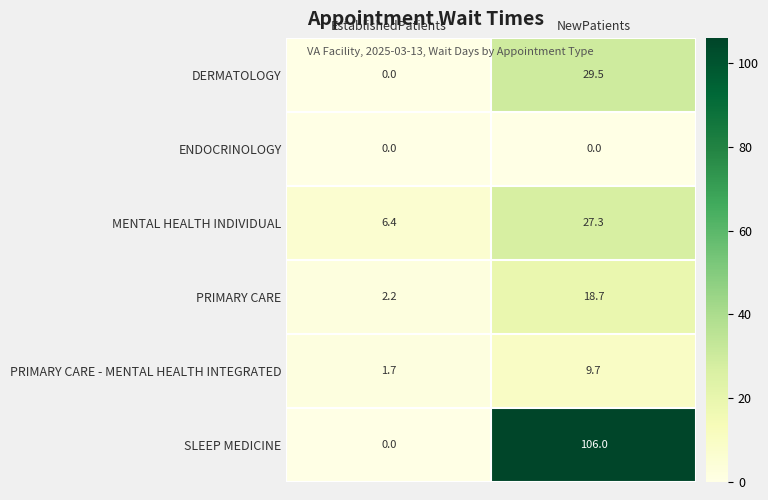

The ENDOCRINOLOGY series shows 0.0 at NewPatients. True or false?

True